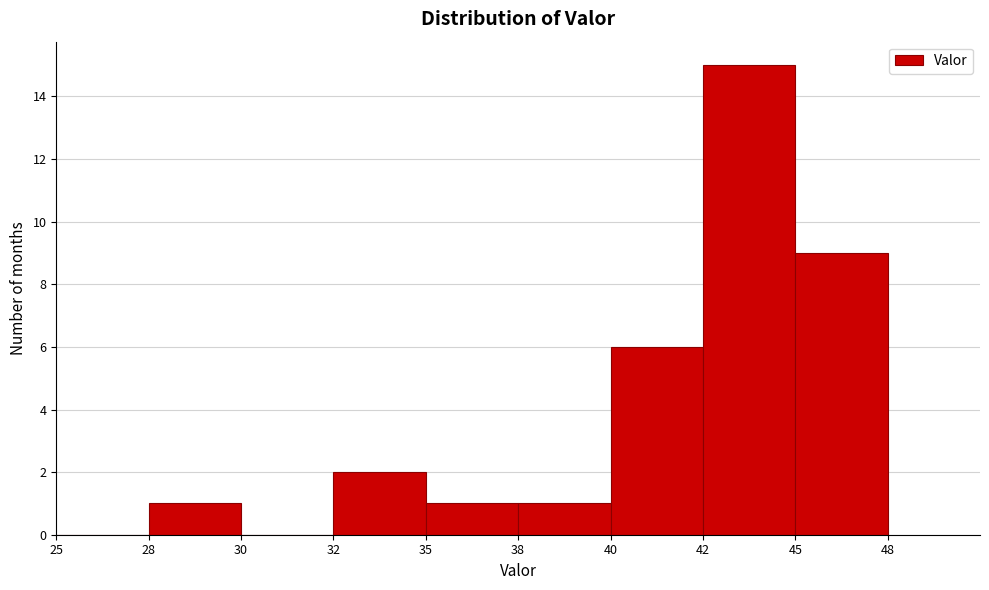

Reading left to right, extract all data points from this chart.

25=0	28=1	30=0	32=2	35=1	38=1	40=6	42=15	45=9